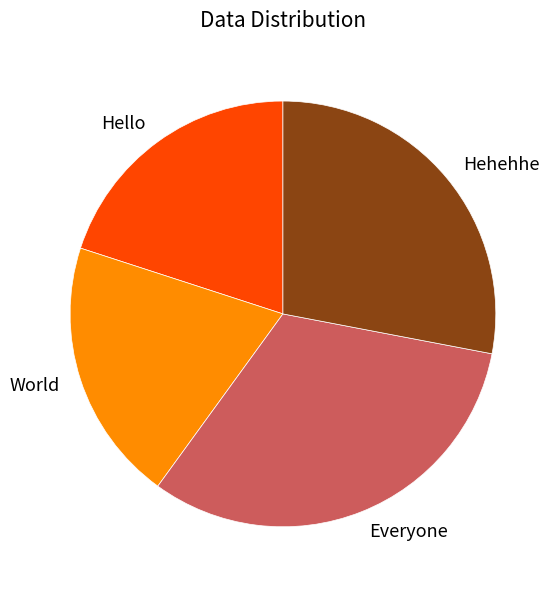

Which has a higher value, Everyone or World?

Everyone